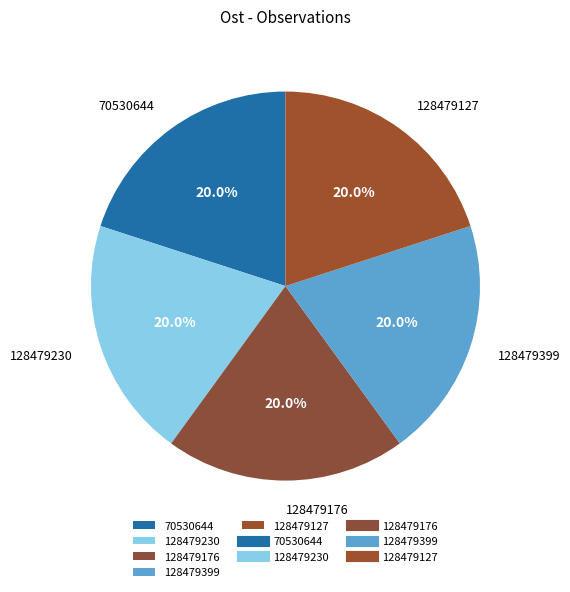

True or false: 70530644 accounts for 20% of the total.

True